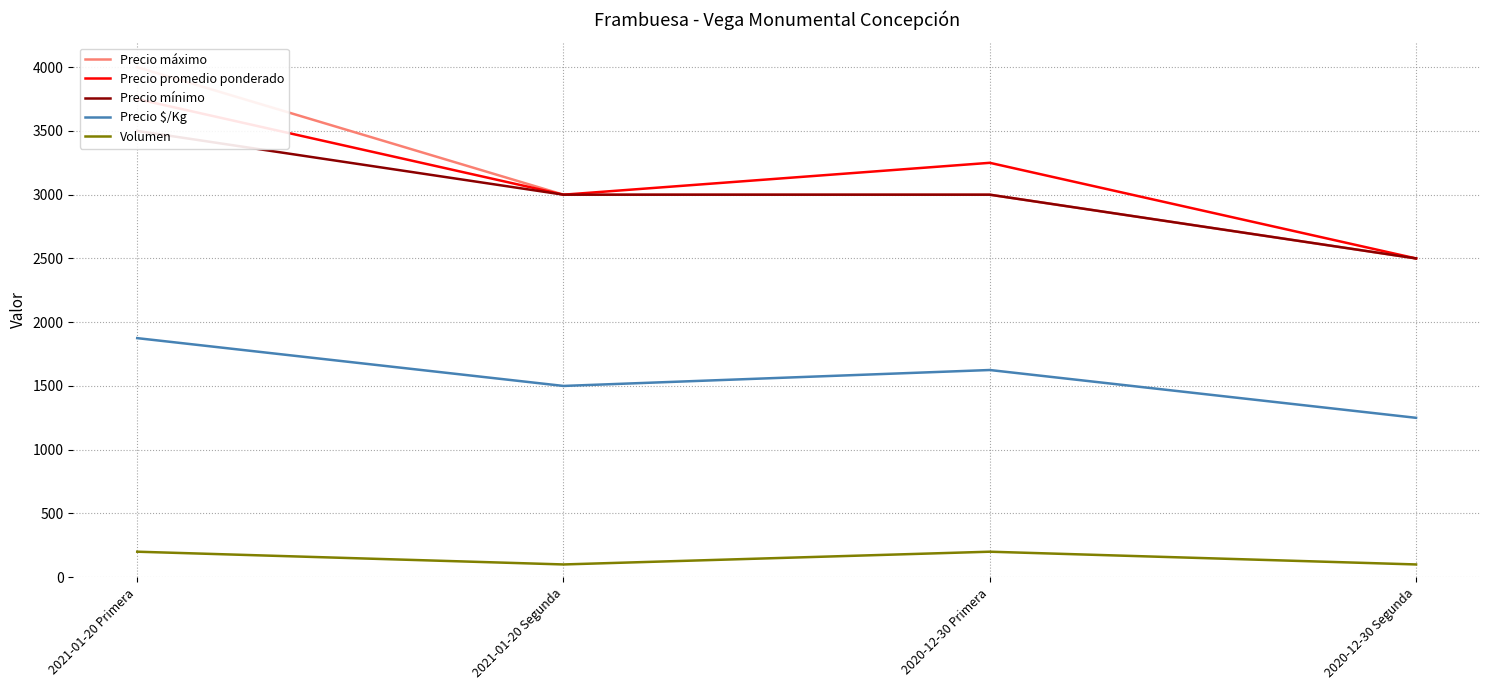

What position from the left is 2021-01-20 Primera?

1